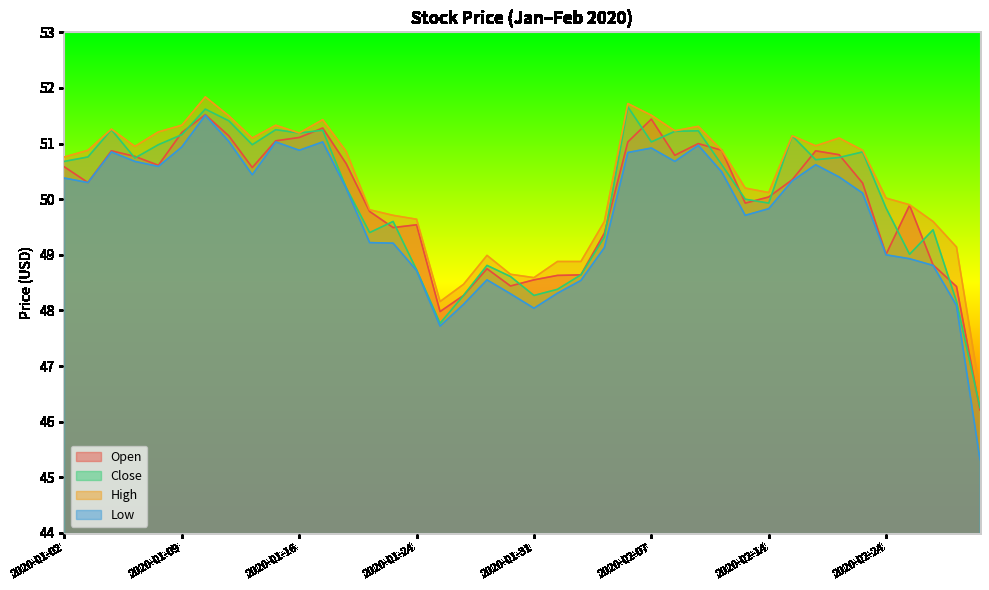

What is the label of the 32nd point from the left?

2020-02-18